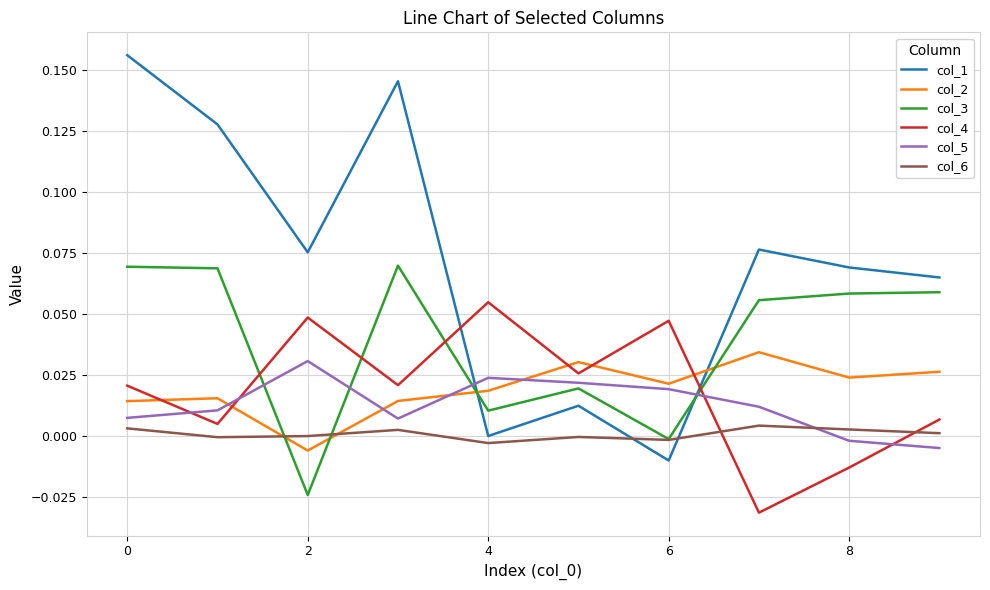

True or false: col_1 has more than 1 points higher than both neighbors.

True